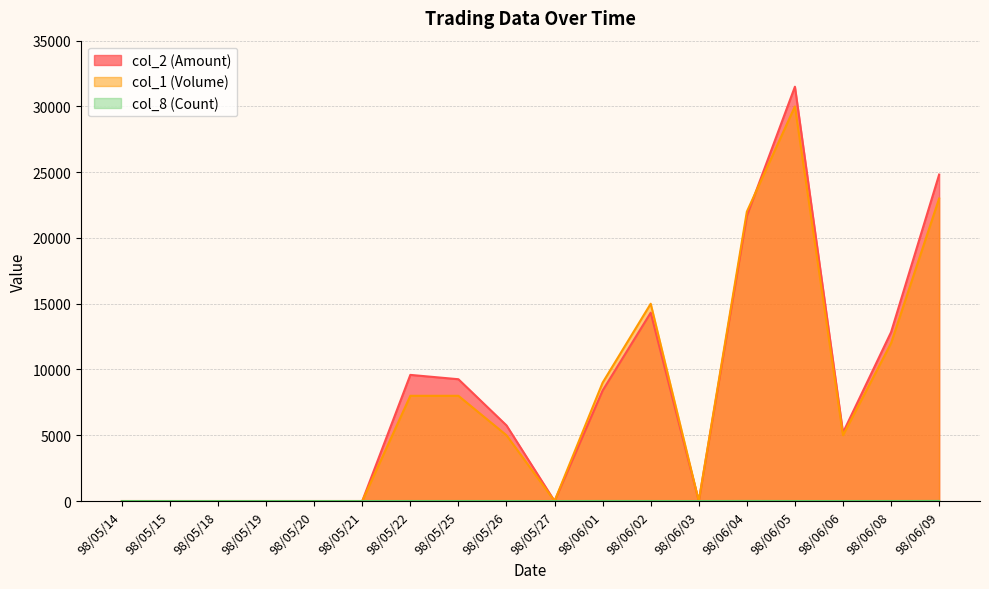

Rank the series at 98/06/01 from highest to lowest value.

col_1 (Volume), col_2 (Amount), col_8 (Count)